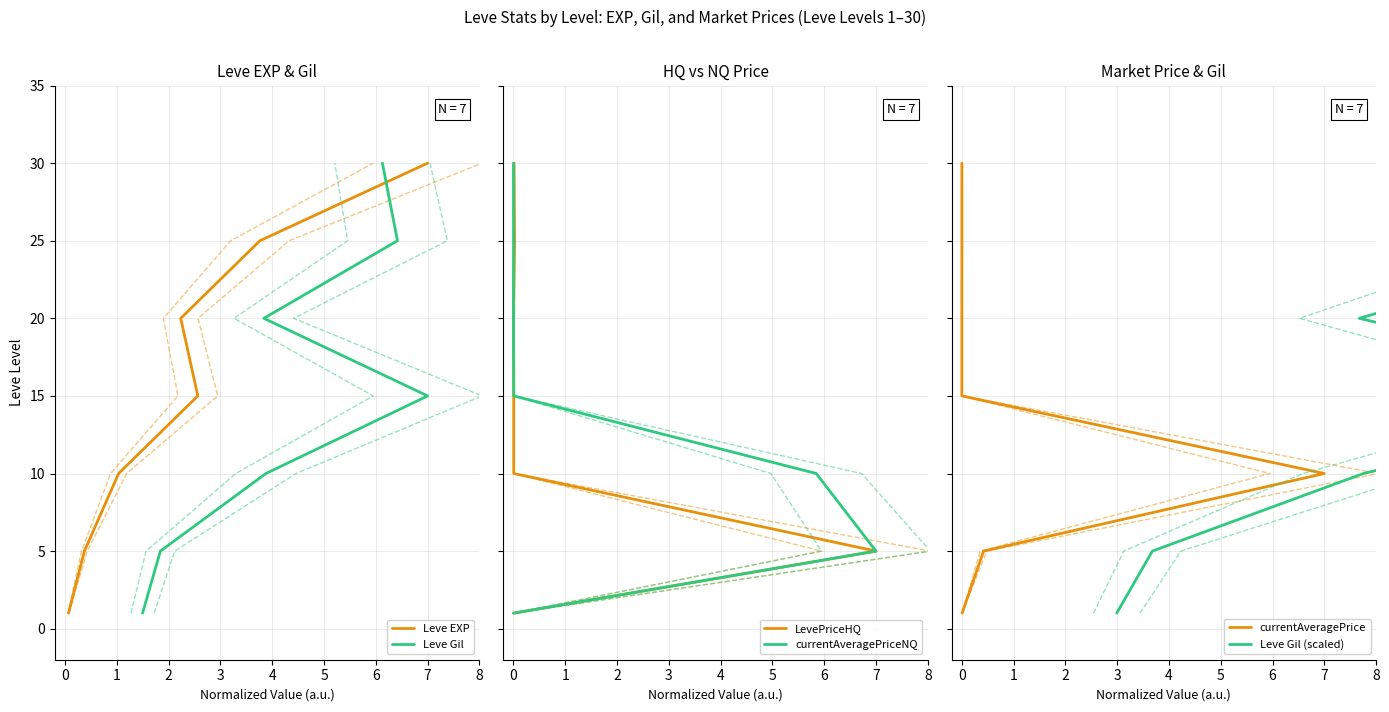

How many lines are shown in the chart?

6